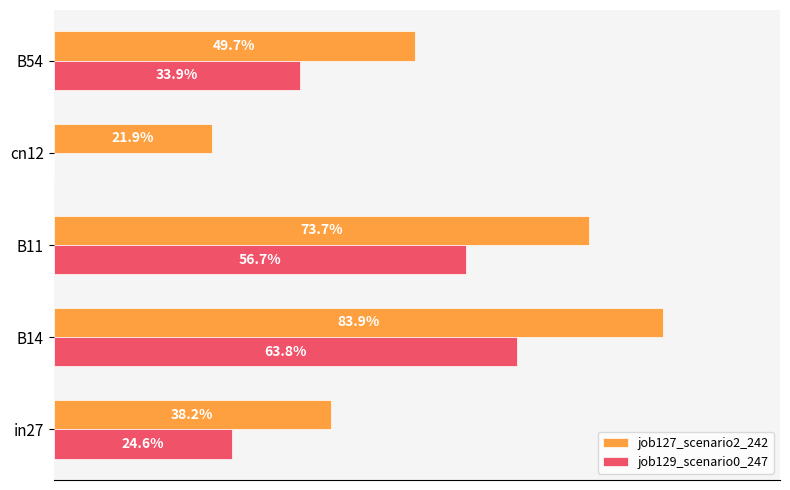

At how many categories does at least one series exceed 0?

5